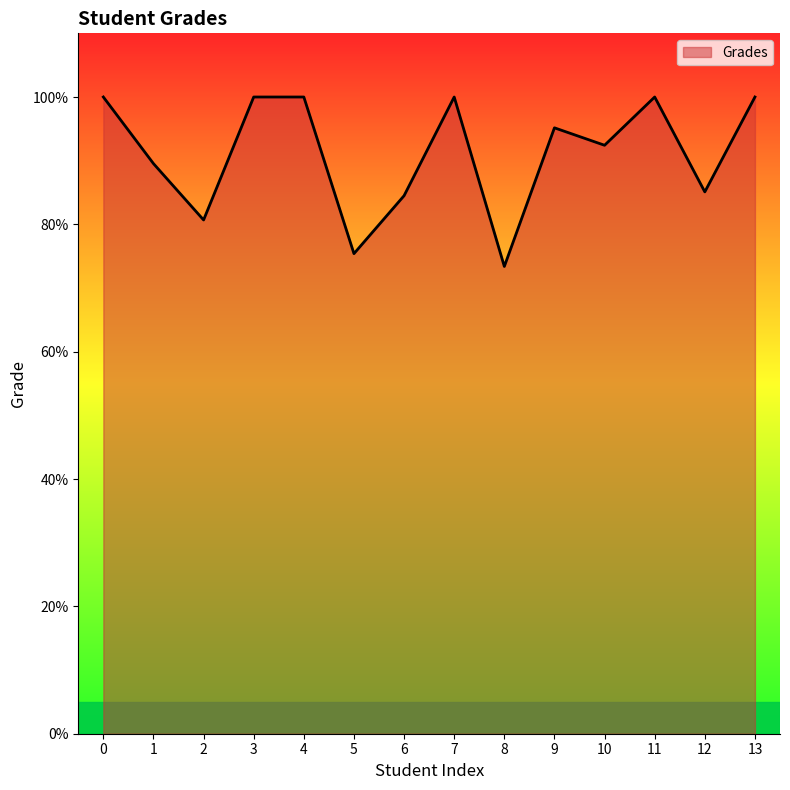

Read the value at 11.

100.0